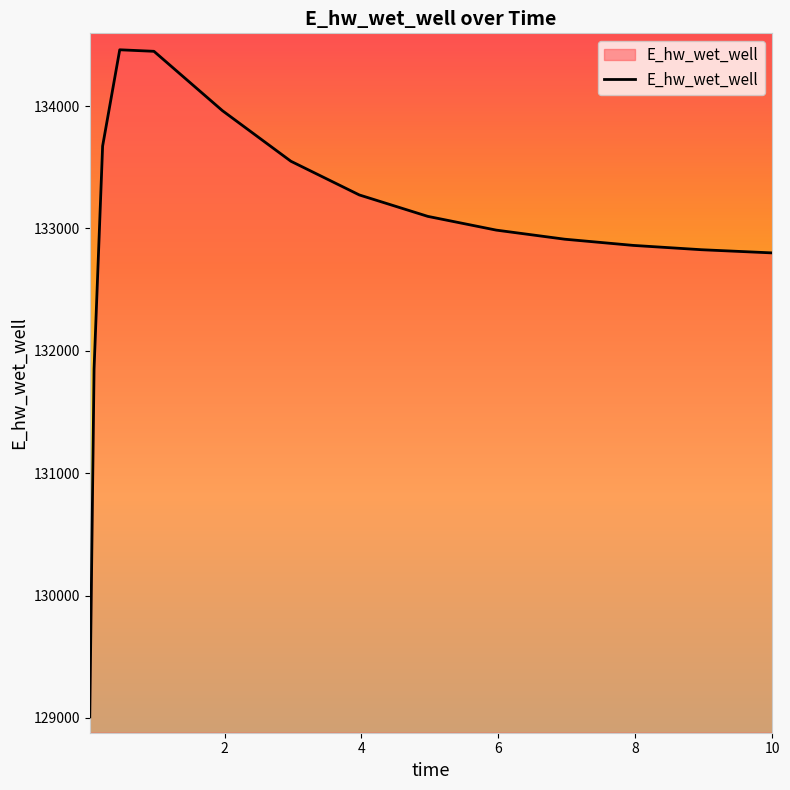

True or false: the data has more than 2 interior local peaks.

False